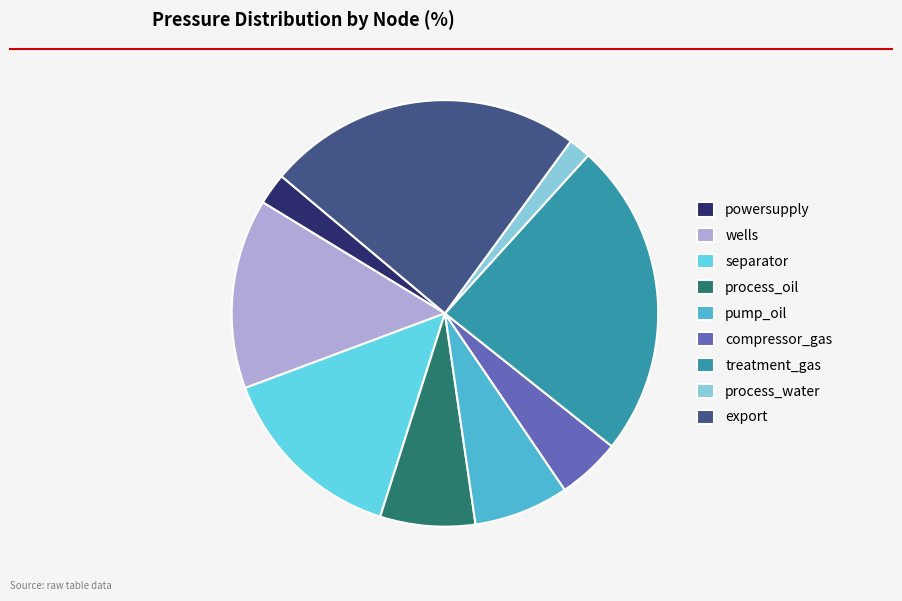

Which slice is the smallest?

process_water